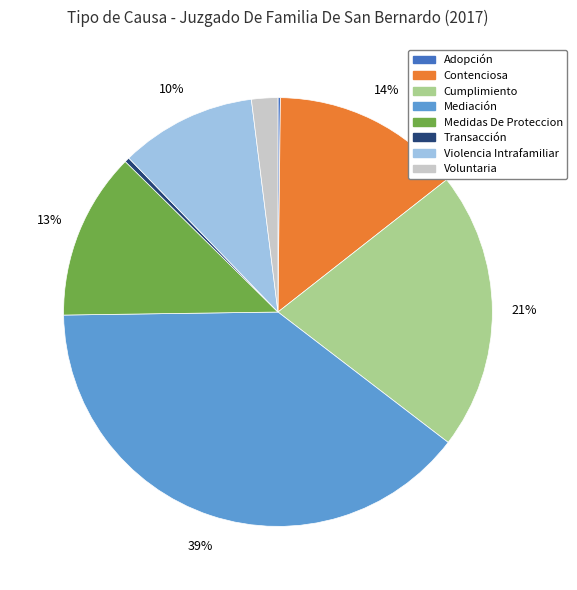

Which category has the biggest portion of the pie?

Mediación